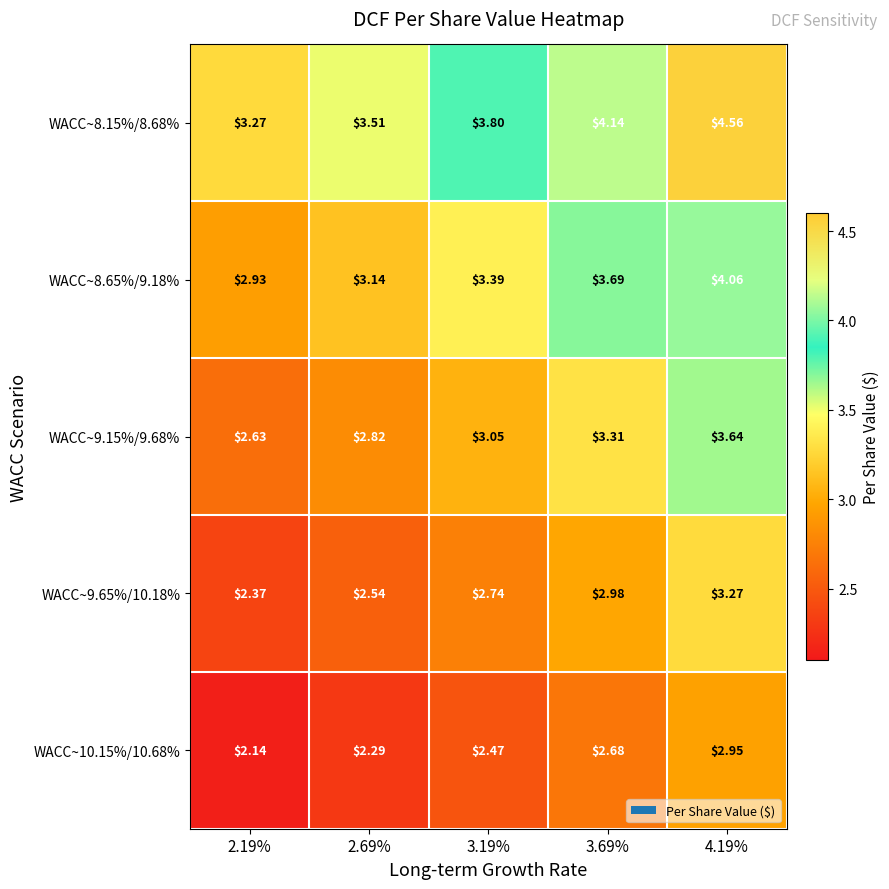

Is the value of WACC~8.65%/9.18% at 3.69% greater than the value of WACC~9.15%/9.68% at 4.19%?

Yes